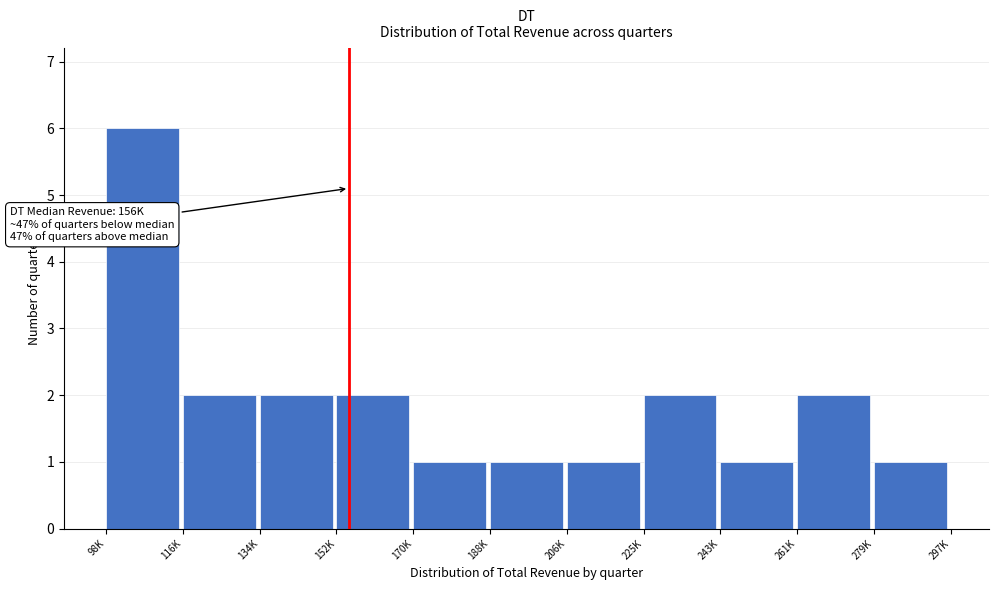

Reading right to left, extract all data points from this chart.

1	2	1	2	1	1	1	2	2	2	6